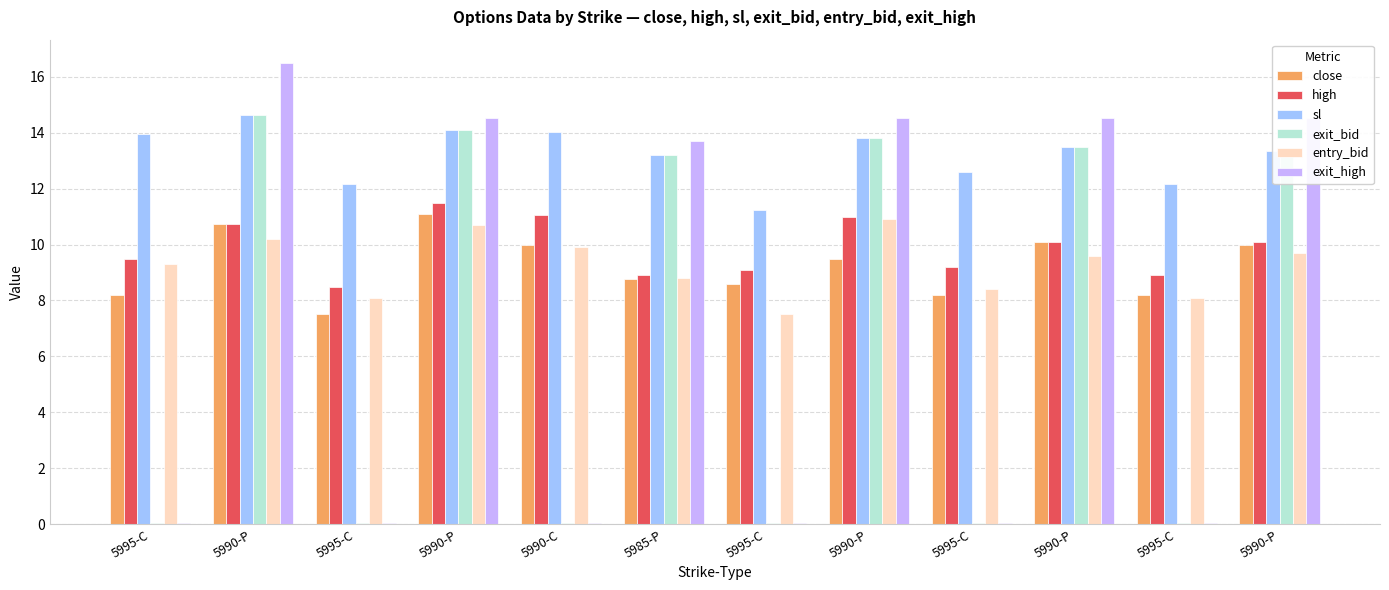

Which series changed the most between 5995-C and 5990-P?

exit_high